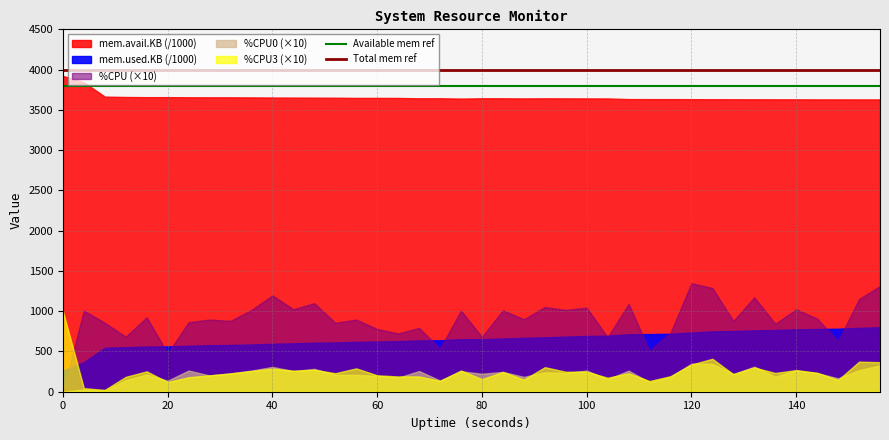

What is the sum of the Available mem ref values at 20 and 0?

7600